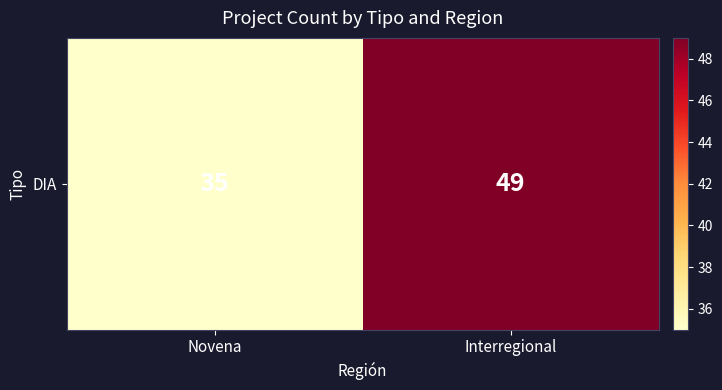

How many distinct data groups are displayed?

1